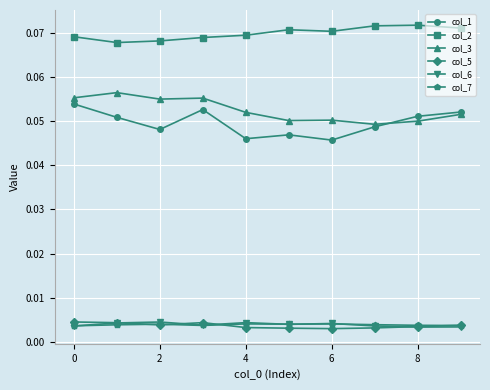

How many col_5 values are between 0 and 1?

10